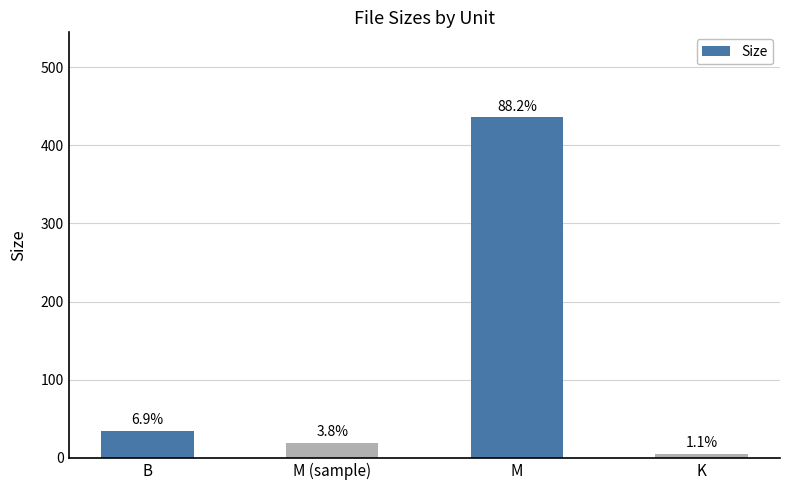

What is the sum of all values?

493.6